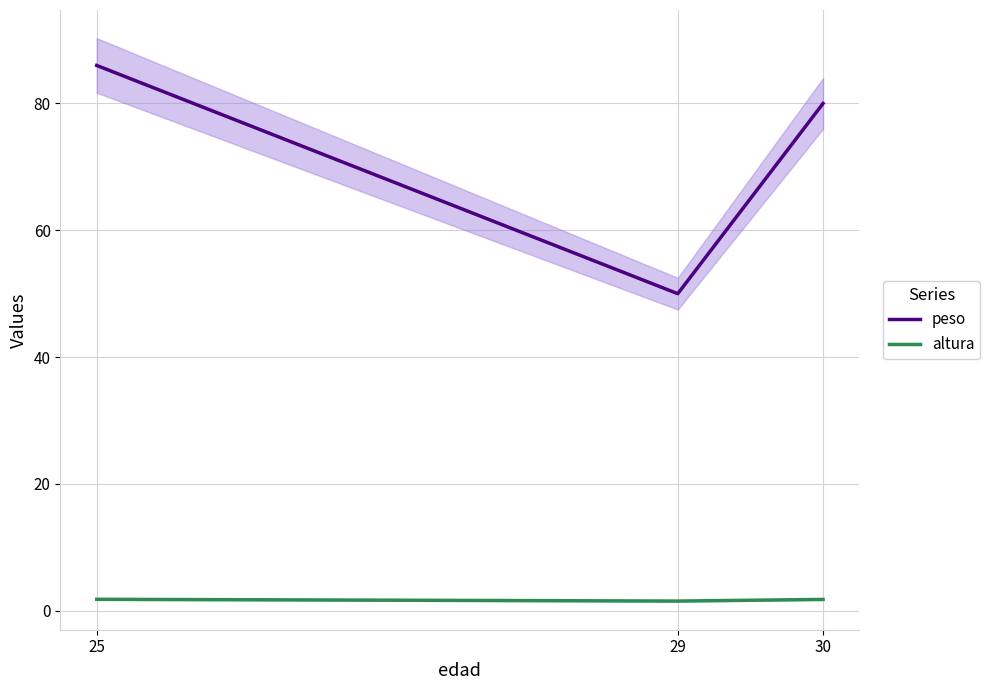

Reading left to right, transcribe all the data shown in this chart.

peso: 86.0	50.0	80.0
altura: 1.8	1.5	1.8